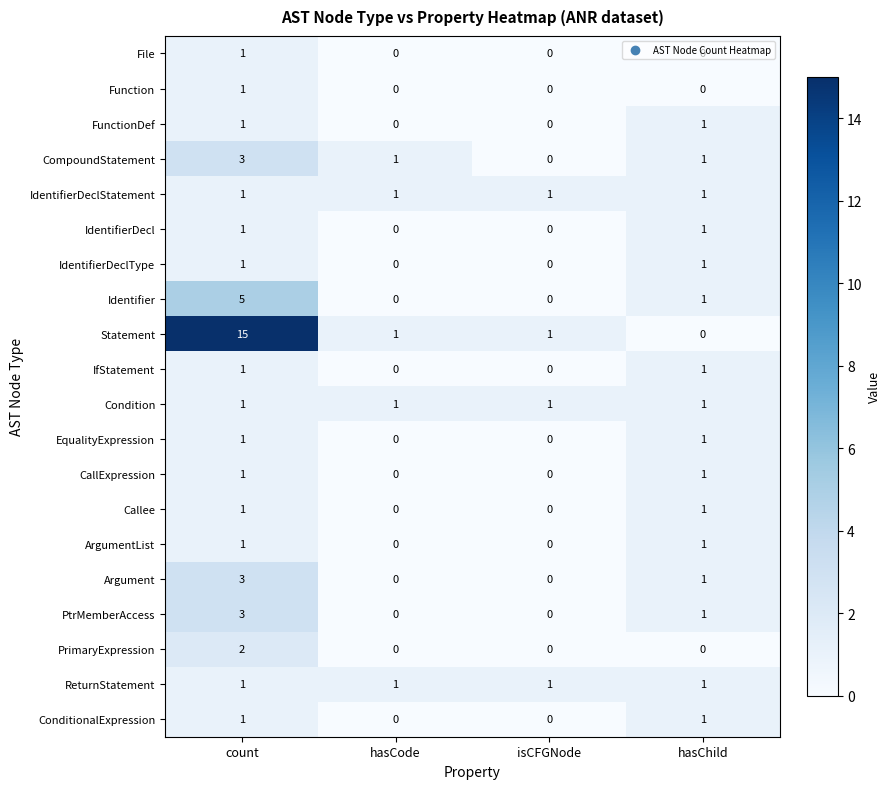

At which label does Argument first exceed 1?

count